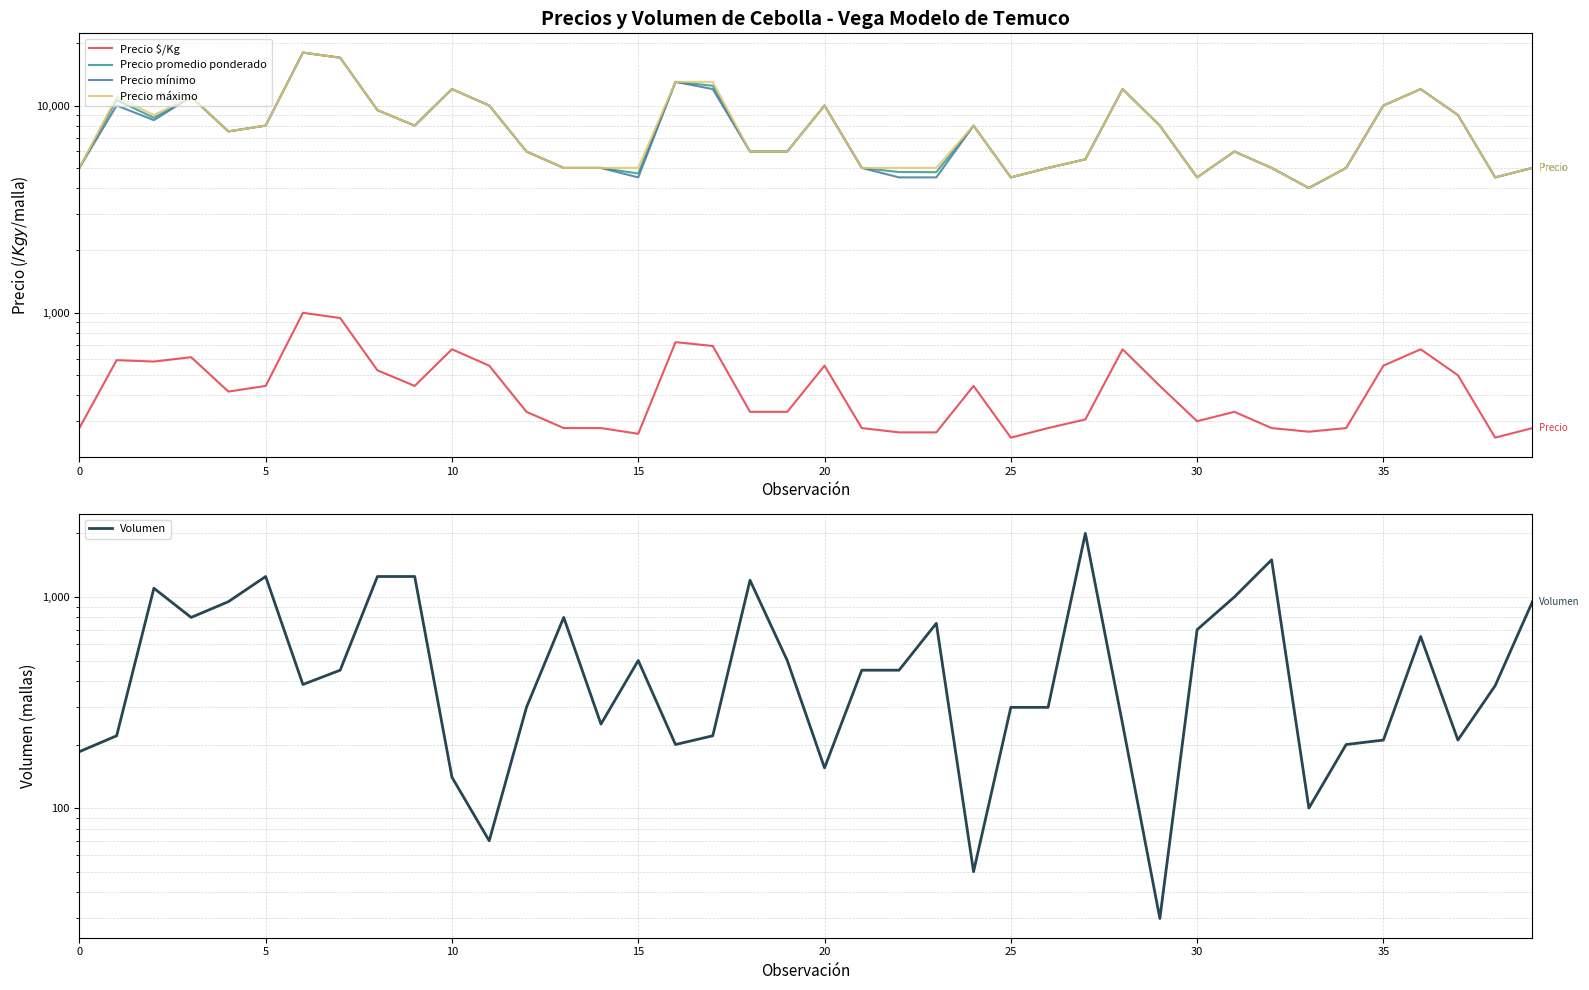

Which series has the largest total across all categories?

Precio máximo